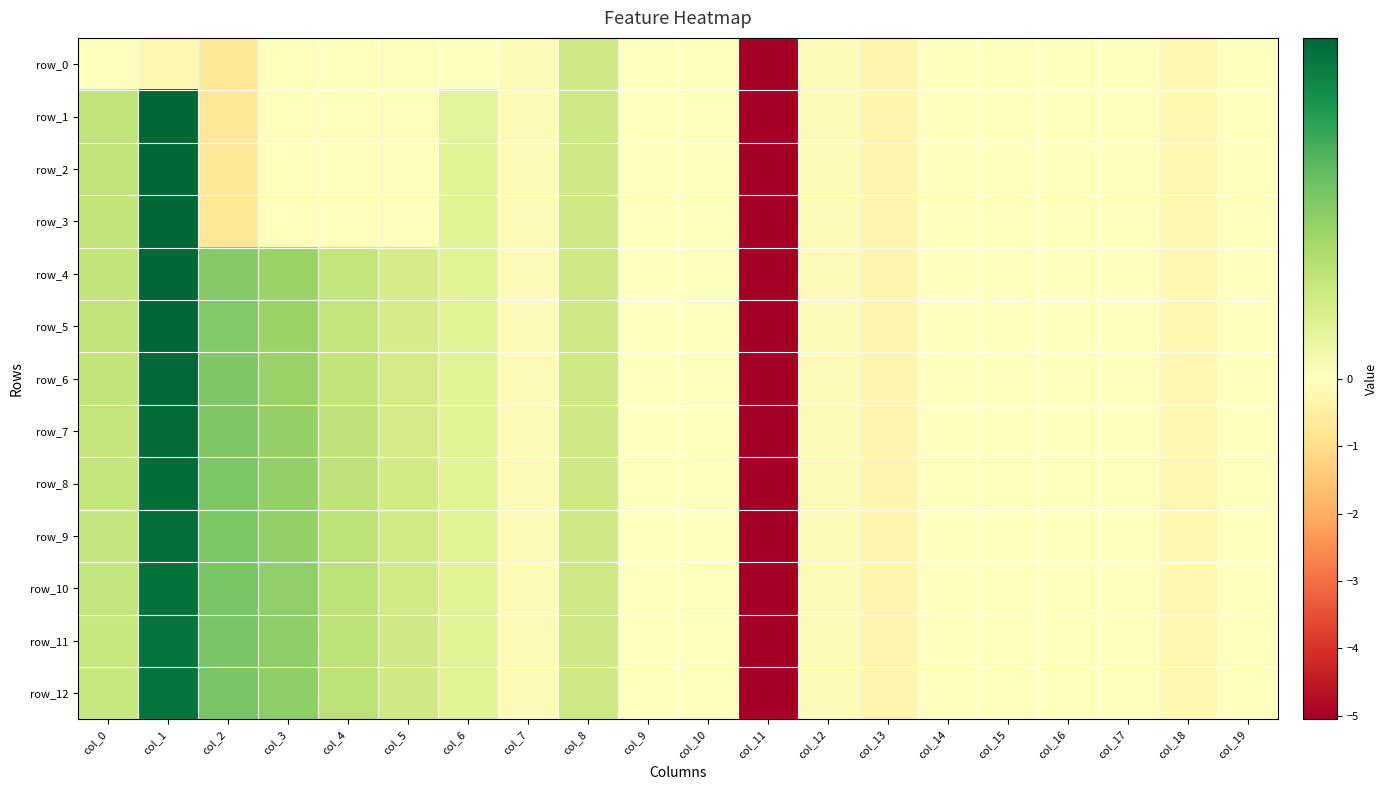

Reading left to right, transcribe all the data shown in this chart.

row_0: -0.1	-0.2	-0.7	-0.1	-0.1	-0.1	-0.0	-0.1	0.2	0.0	0.0	-5.1	-0.1	-0.3	-0.0	-0.0	-0.0	-0.0	-0.2	-0.0
row_1: 0.3	1.0	-0.7	-0.1	-0.1	-0.1	0.1	-0.1	0.2	0.0	0.0	-5.1	-0.1	-0.3	-0.0	-0.0	-0.0	-0.0	-0.2	-0.0
row_2: 0.3	1.0	-0.7	-0.1	-0.1	-0.1	0.1	-0.1	0.2	0.0	0.0	-5.1	-0.1	-0.3	-0.0	-0.0	-0.0	-0.0	-0.2	-0.0
row_3: 0.3	1.0	-0.7	-0.1	-0.1	-0.1	0.1	-0.1	0.2	0.0	0.0	-5.1	-0.1	-0.3	-0.0	-0.0	-0.0	-0.0	-0.2	-0.0
row_4: 0.3	1.0	0.5	0.4	0.3	0.2	0.2	-0.1	0.2	0.0	0.0	-5.1	-0.1	-0.3	-0.0	-0.0	-0.0	-0.0	-0.2	-0.0
row_5: 0.3	1.0	0.5	0.4	0.3	0.2	0.2	-0.1	0.2	0.0	0.0	-5.1	-0.1	-0.3	-0.0	-0.0	-0.0	-0.0	-0.2	-0.0
row_6: 0.3	1.0	0.5	0.4	0.3	0.2	0.2	-0.1	0.2	0.0	0.0	-5.1	-0.1	-0.3	-0.0	-0.0	-0.0	-0.0	-0.2	-0.0
row_7: 0.3	1.0	0.5	0.4	0.3	0.2	0.2	-0.1	0.2	0.0	0.0	-5.1	-0.1	-0.3	-0.0	-0.0	-0.0	-0.0	-0.2	-0.0
row_8: 0.3	0.9	0.5	0.4	0.3	0.2	0.2	-0.1	0.2	0.0	0.0	-5.1	-0.1	-0.3	-0.0	-0.0	-0.0	-0.0	-0.2	-0.0
row_9: 0.3	0.9	0.5	0.4	0.3	0.2	0.2	-0.1	0.2	0.0	0.0	-5.1	-0.1	-0.3	-0.0	-0.0	-0.0	-0.0	-0.2	-0.0
row_10: 0.3	0.9	0.5	0.5	0.3	0.2	0.2	-0.1	0.2	0.0	0.0	-5.1	-0.1	-0.3	-0.0	-0.0	-0.0	-0.0	-0.2	-0.0
row_11: 0.3	0.9	0.5	0.5	0.3	0.2	0.2	-0.1	0.2	0.0	0.0	-5.1	-0.1	-0.3	-0.0	-0.0	-0.0	-0.0	-0.2	-0.0
row_12: 0.3	0.9	0.5	0.5	0.3	0.2	0.2	-0.1	0.2	0.0	0.0	-5.1	-0.1	-0.3	-0.0	-0.0	-0.0	-0.0	-0.2	-0.0